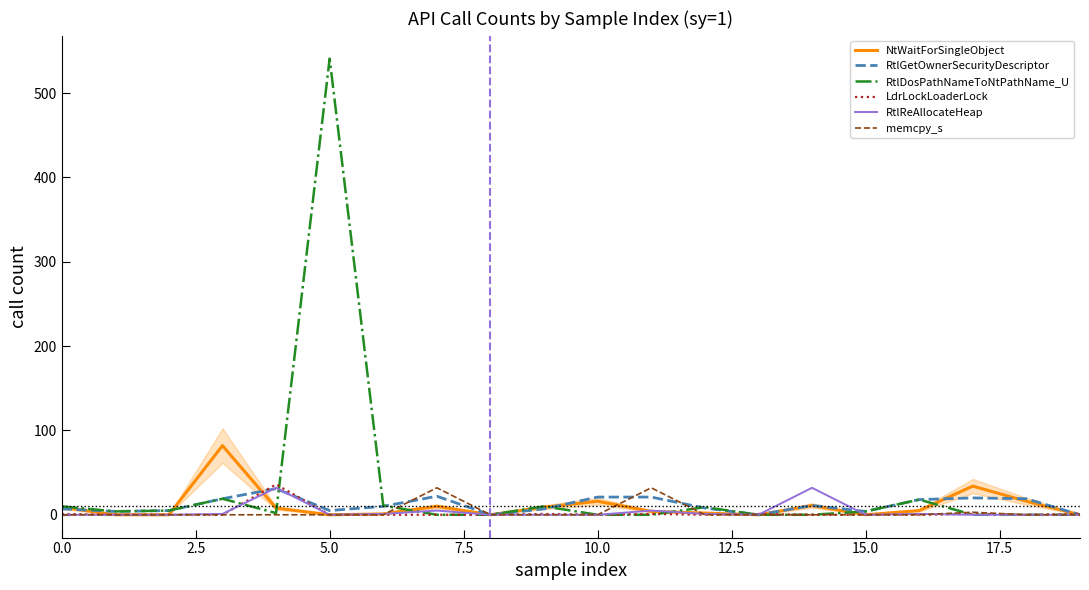

What is the maximum value for LdrLockLoaderLock?

36